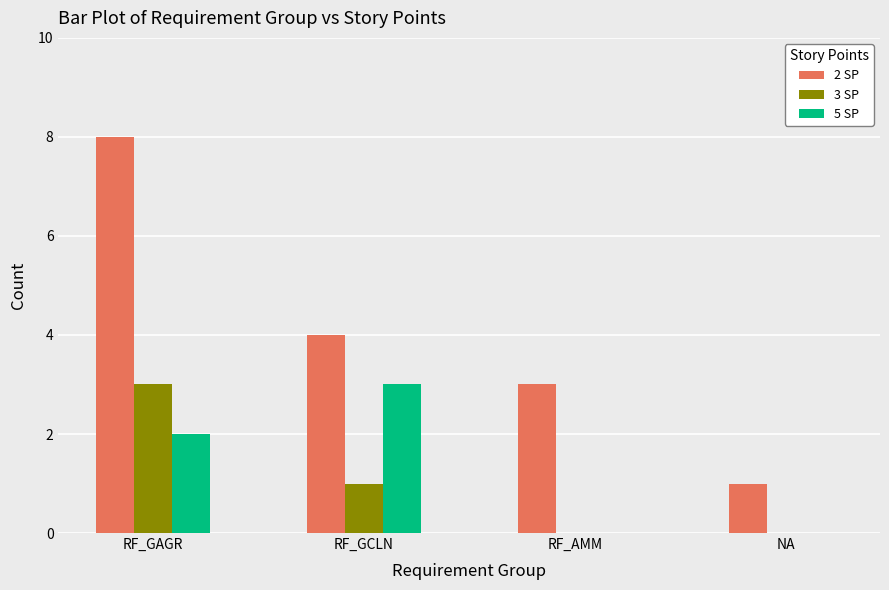

At which label is 2 SP closest to 4?

RF_GCLN